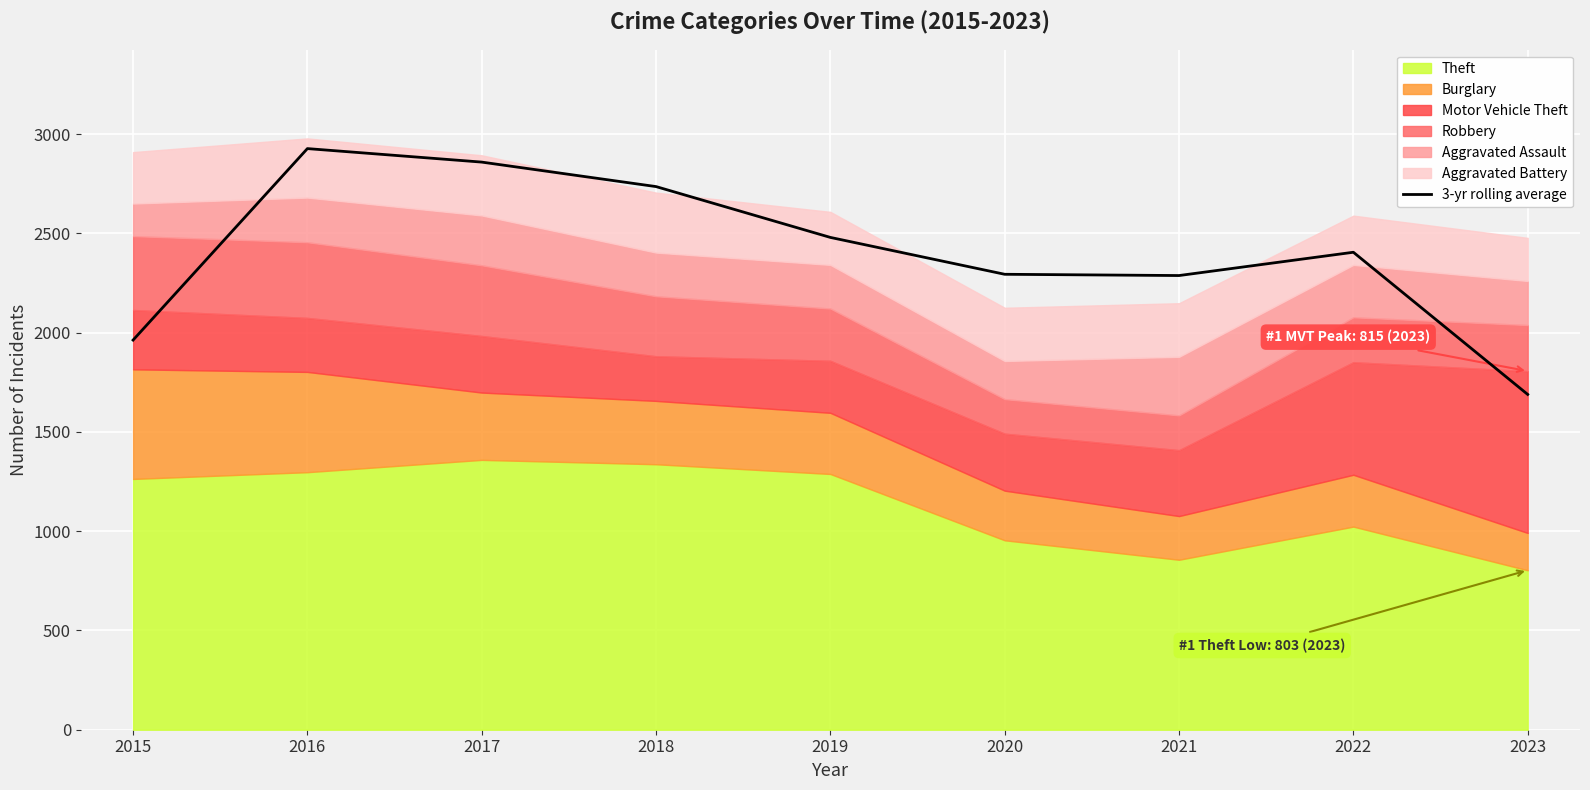

List the labels in order of value, largest first.

2016, 2017, 2018, 2019, 2022, 2020, 2021, 2015, 2023